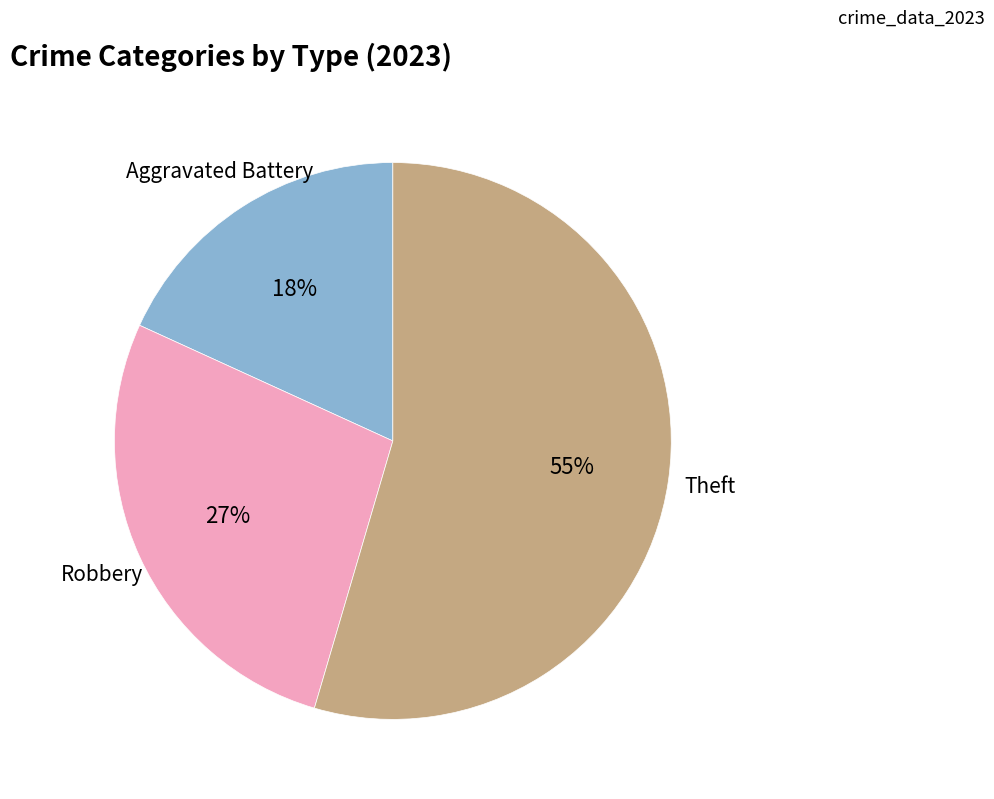

Count the number of slices in the pie.

3